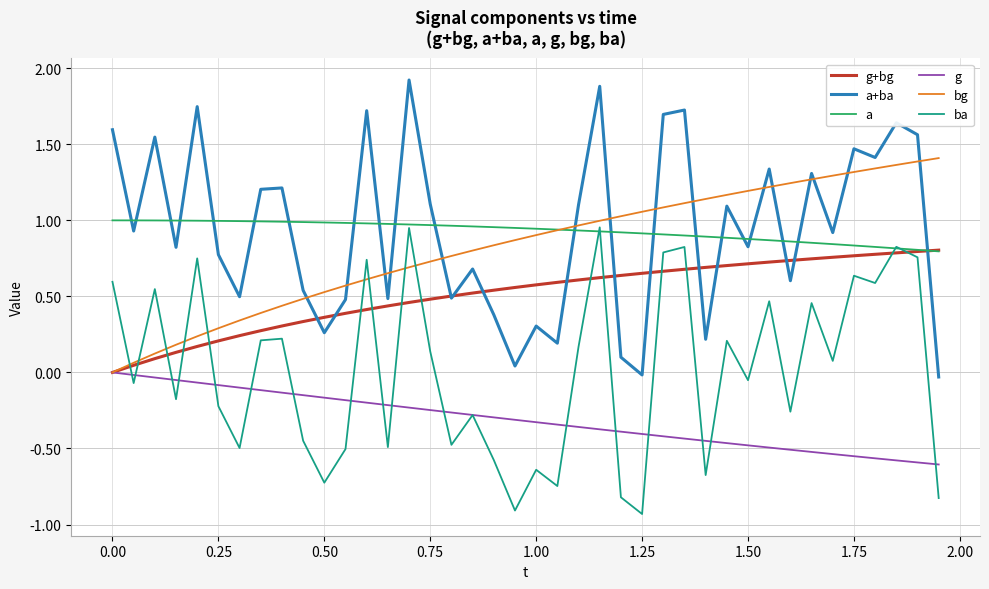

Which series has the widest spread of values?

a+ba